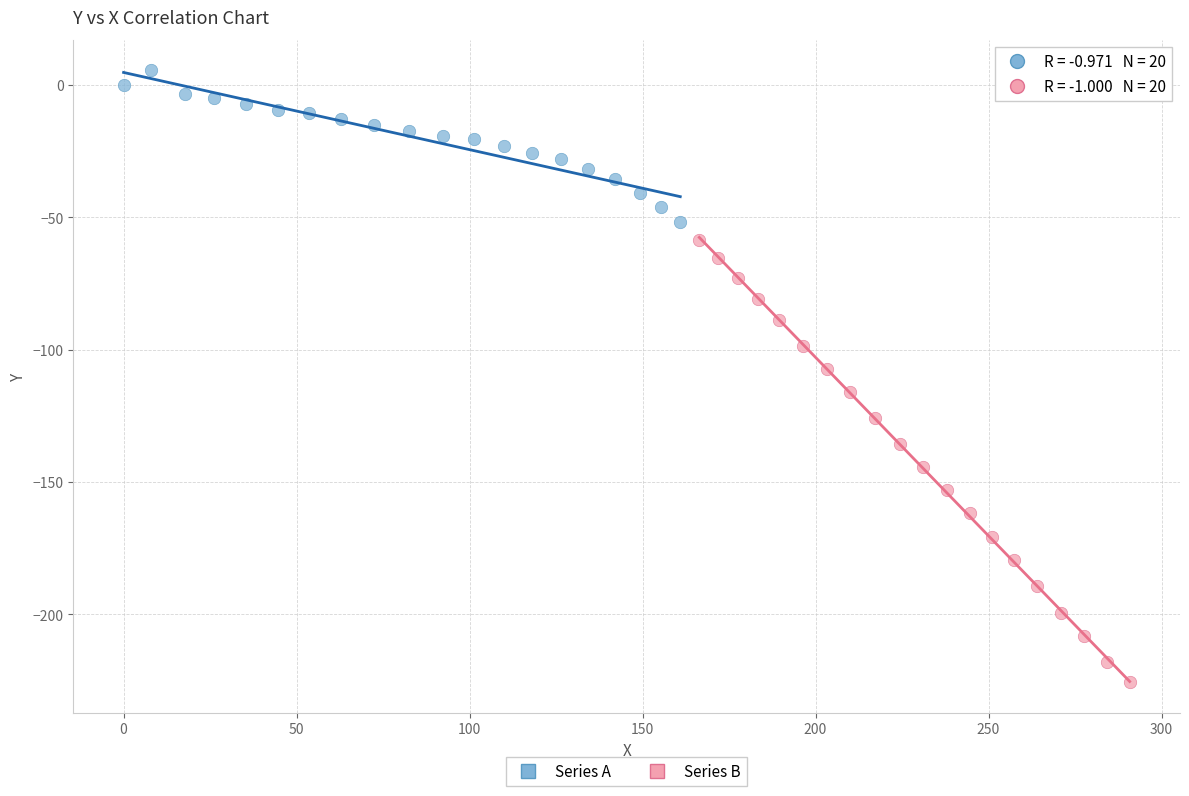

Which series contains the highest Y value?

Series A